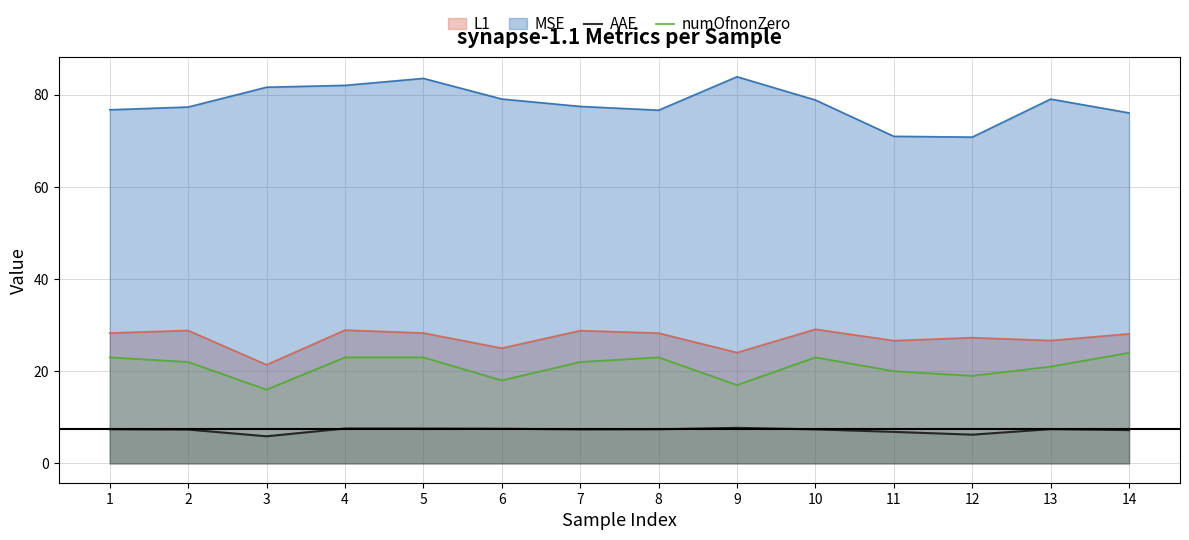

At which label does AAE reach its peak?

9